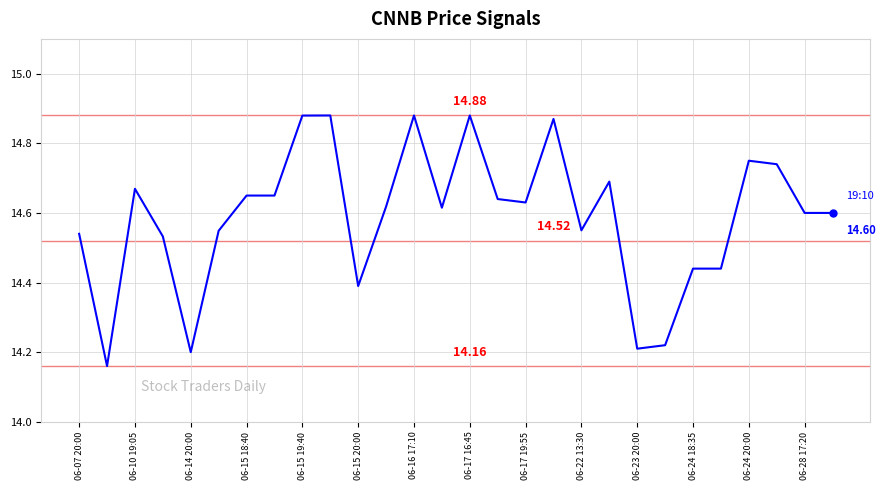

What is the difference between the maximum and minimum values?

0.7